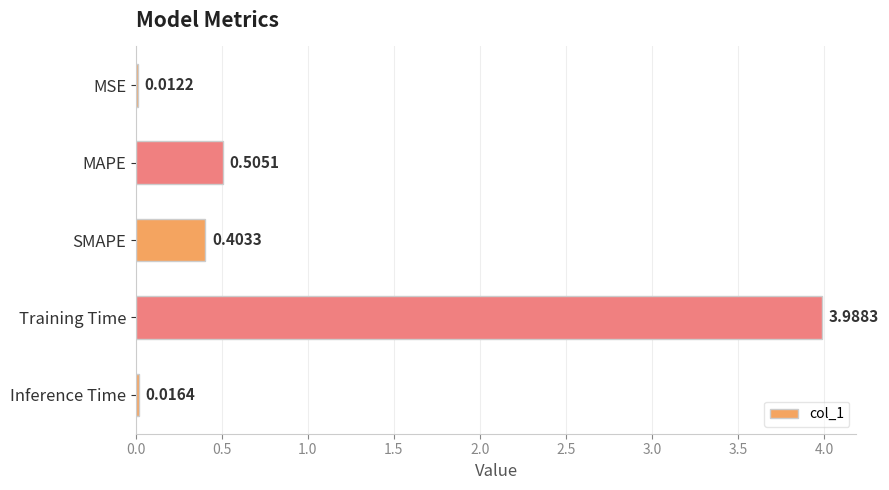

What is the sum of all values?

4.9